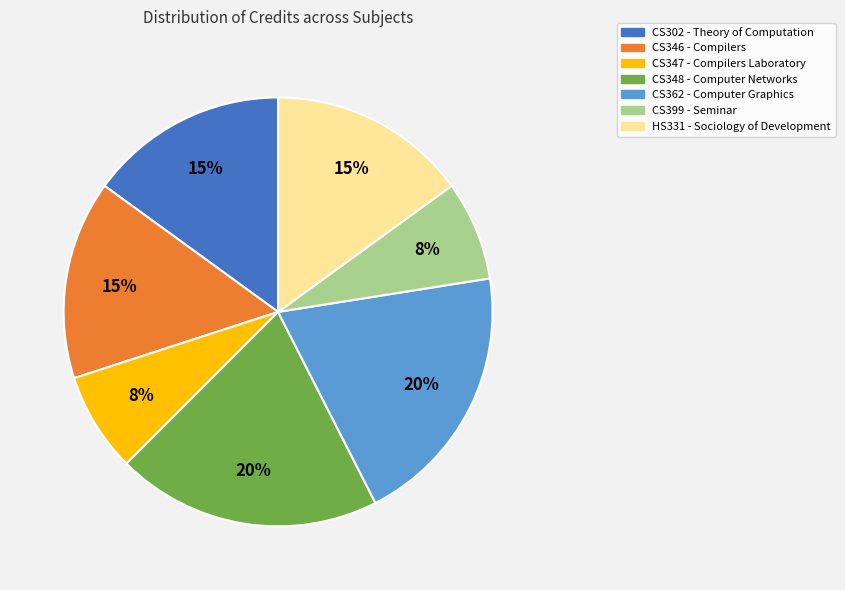

What percentage is the CS348 slice, to the nearest percent?

20%